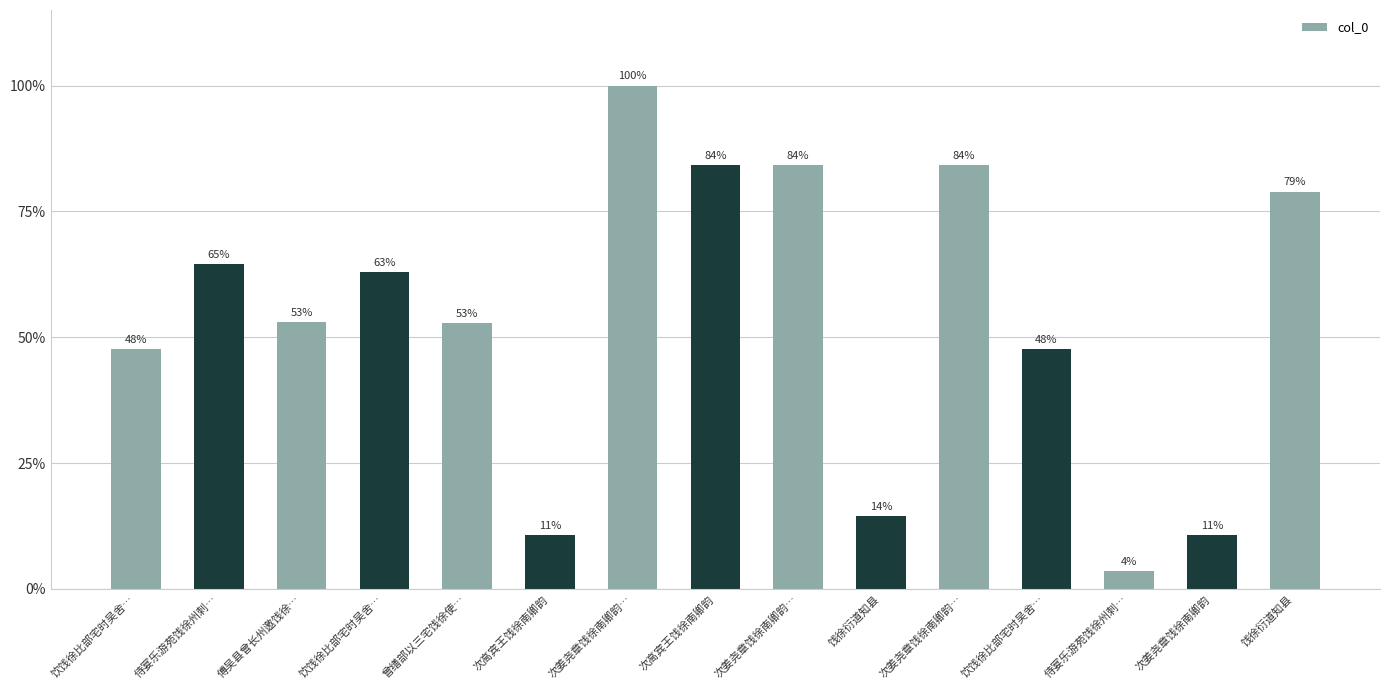

Which has a higher value, 饮饯徐比部宅时吴舍… or 次高宾王饯徐南卿韵?

次高宾王饯徐南卿韵